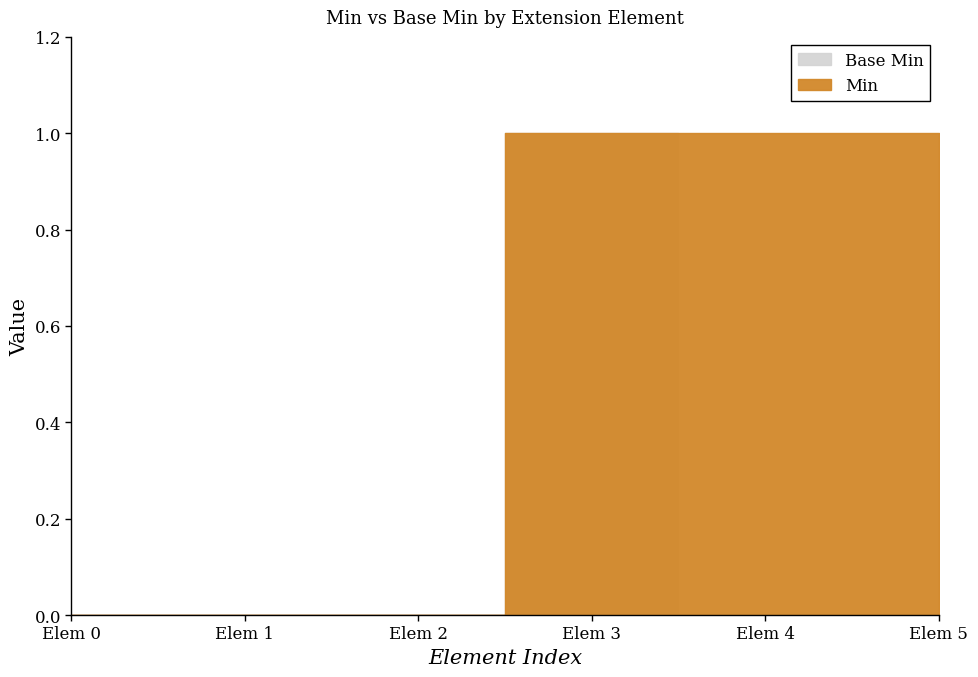

True or false: Min and Base Min cross at least once.

False